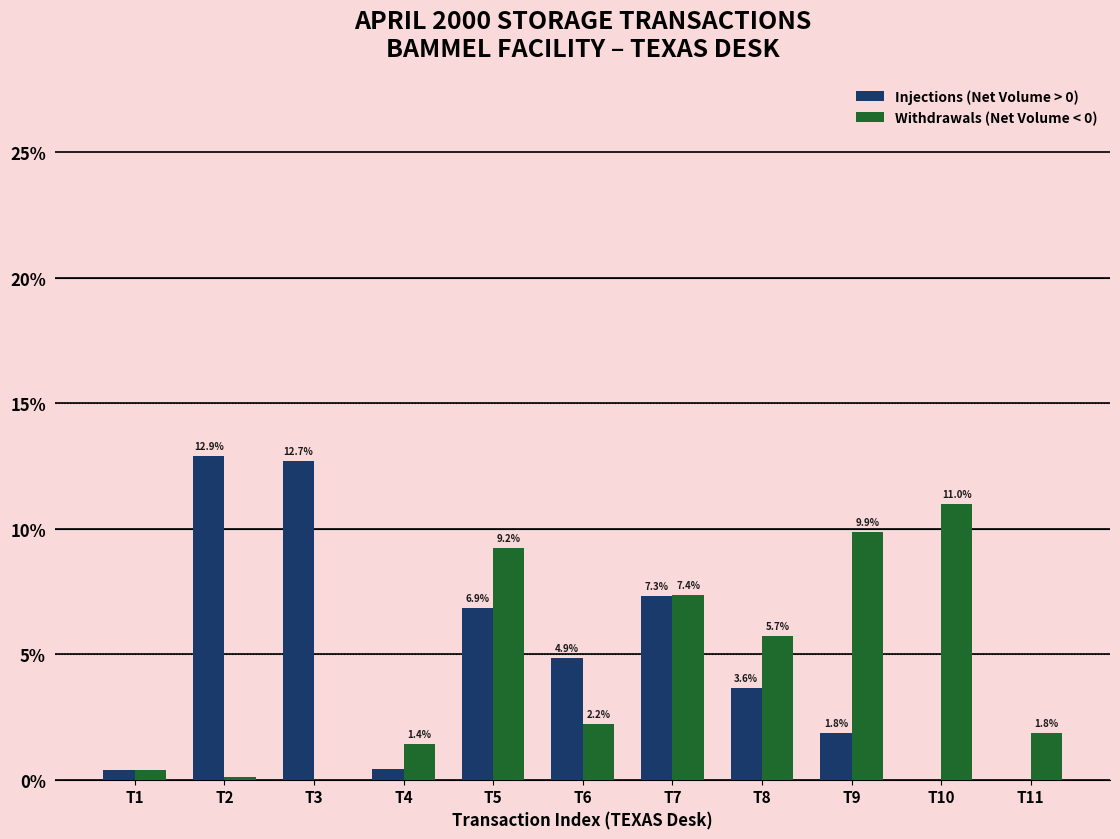

Which category has the highest value across all series?

T2